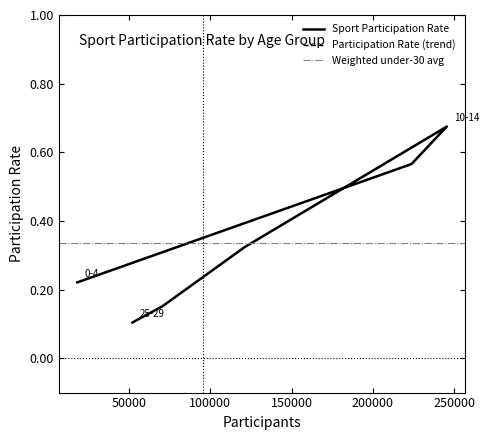

What is the maximum value shown in the chart?

0.7